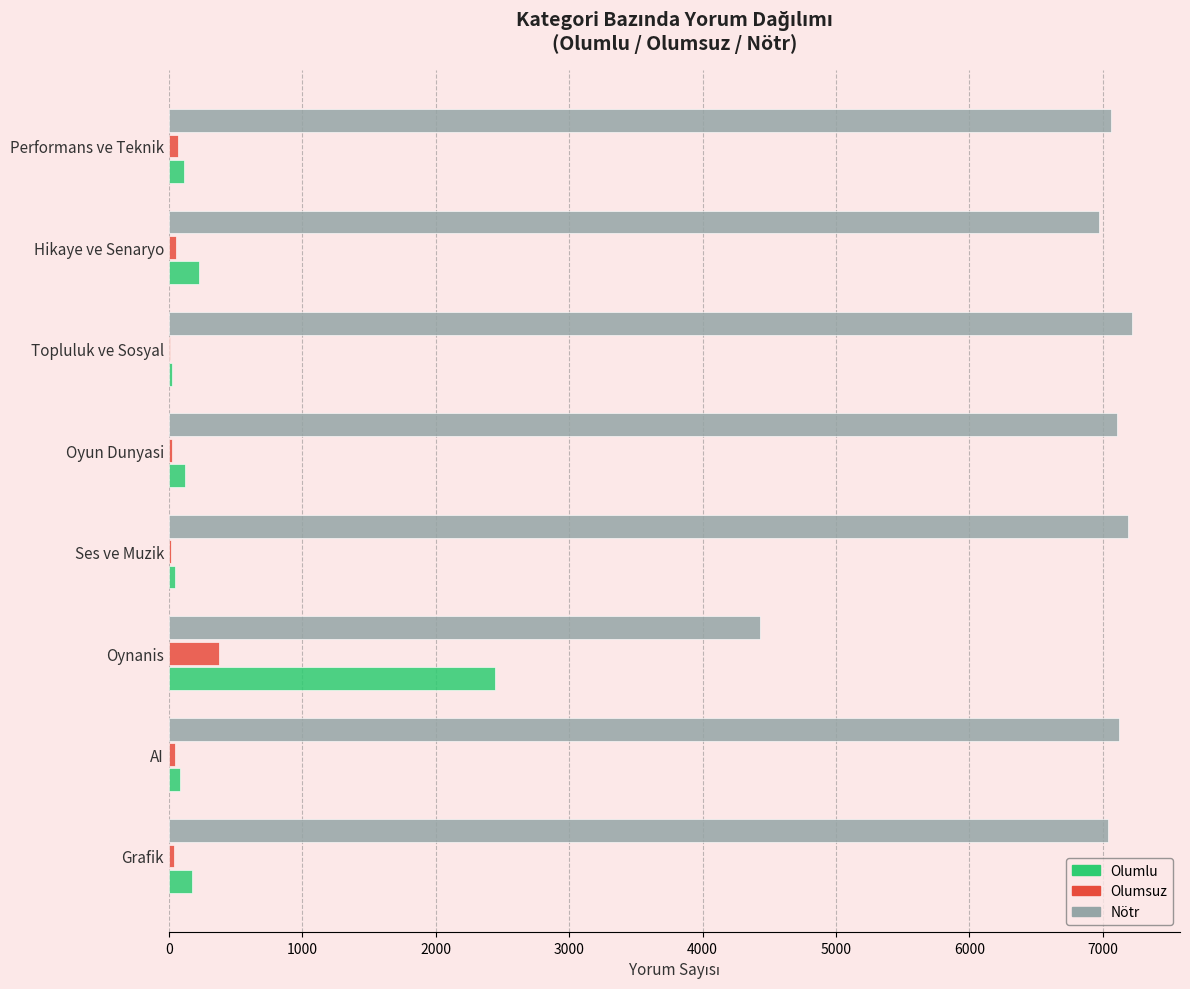

At which label does Olumsuz reach its peak?

Oynanis